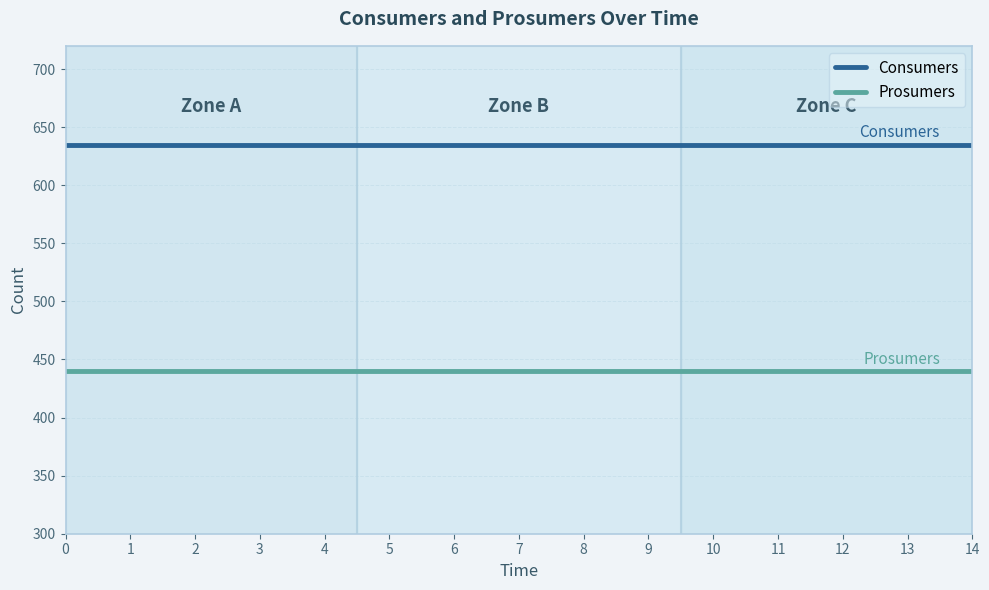

True or false: Prosumers and Consumers cross at least once.

False